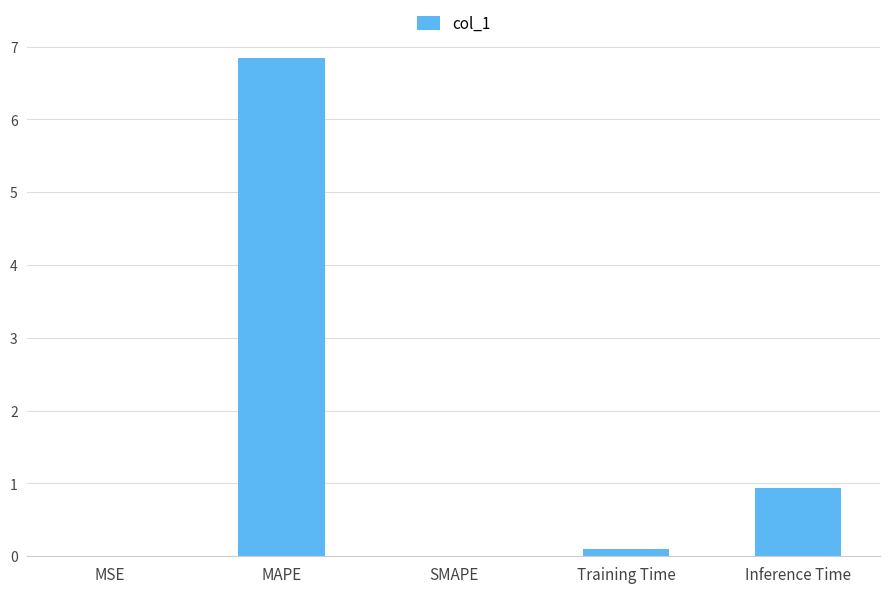

Are the bars horizontal?

No